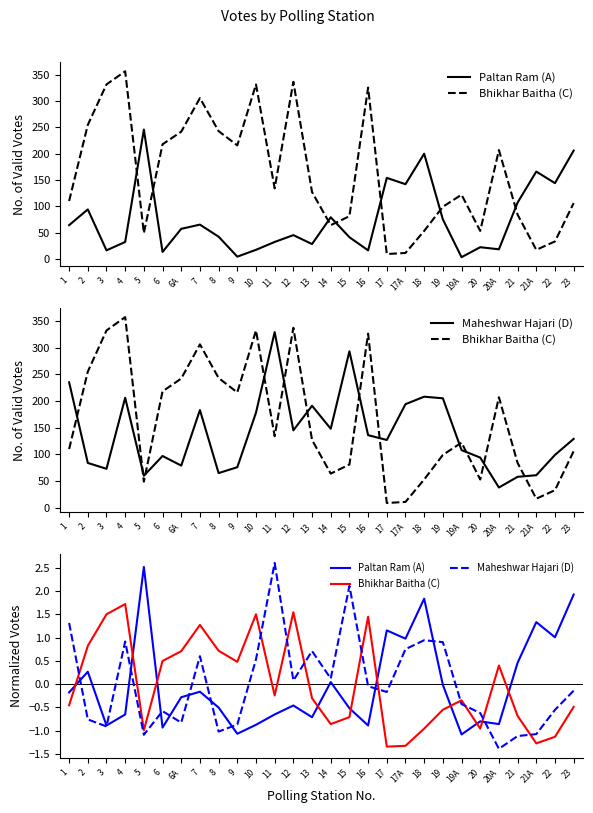

What is the label of the 16th point from the right?

12